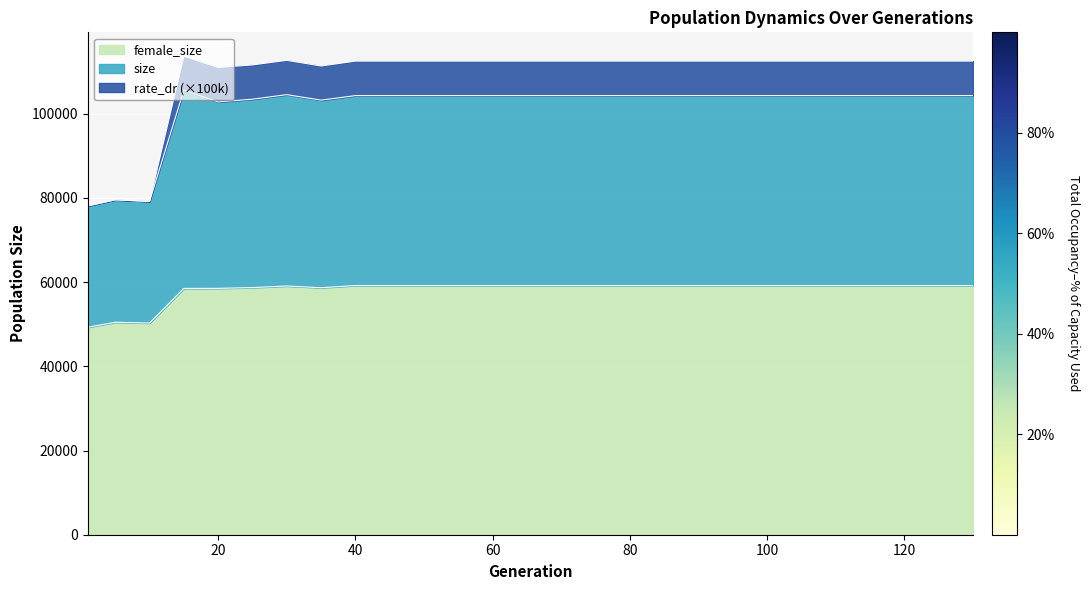

True or false: rate_dr has more than 2 points higher than both neighbors.

True